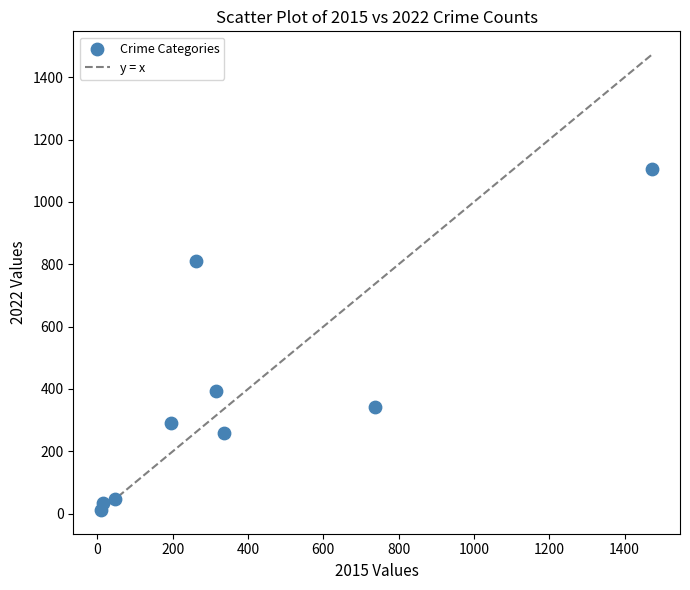

What is the range of X values (max minus min)?

1465